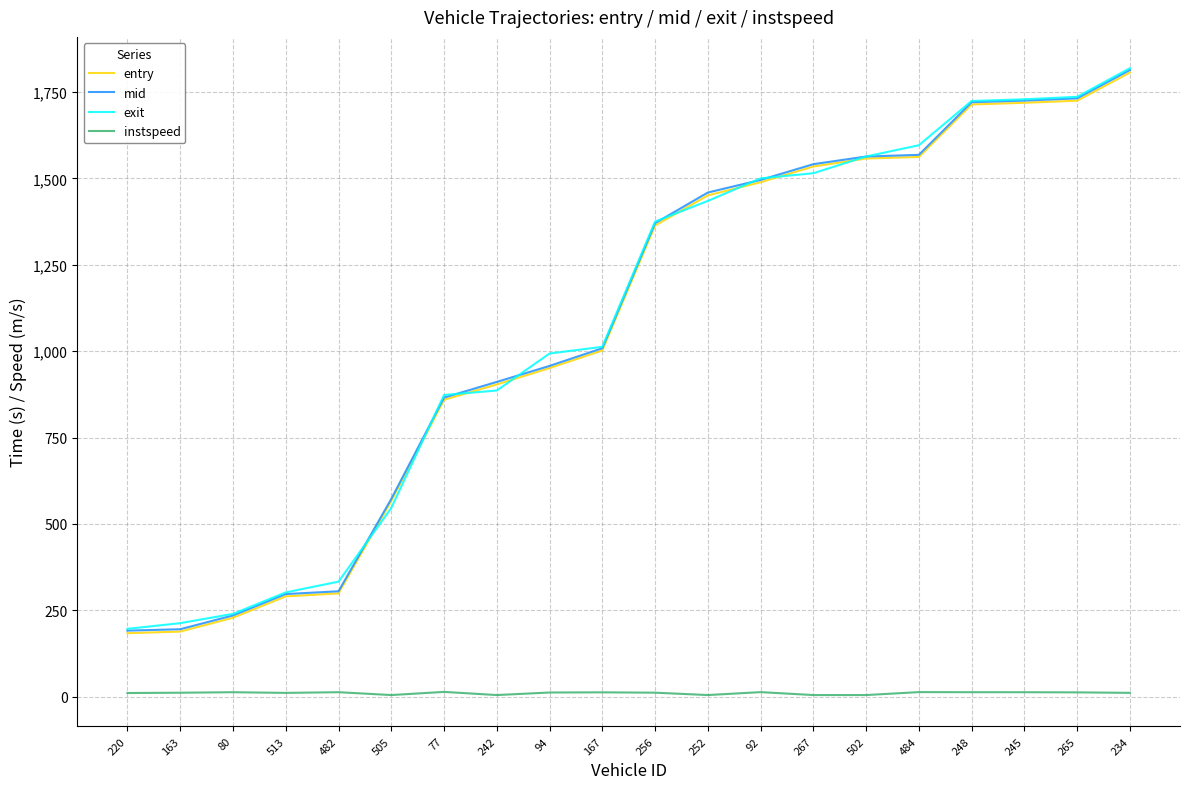

Which series changed the most between 513 and 505?

entry